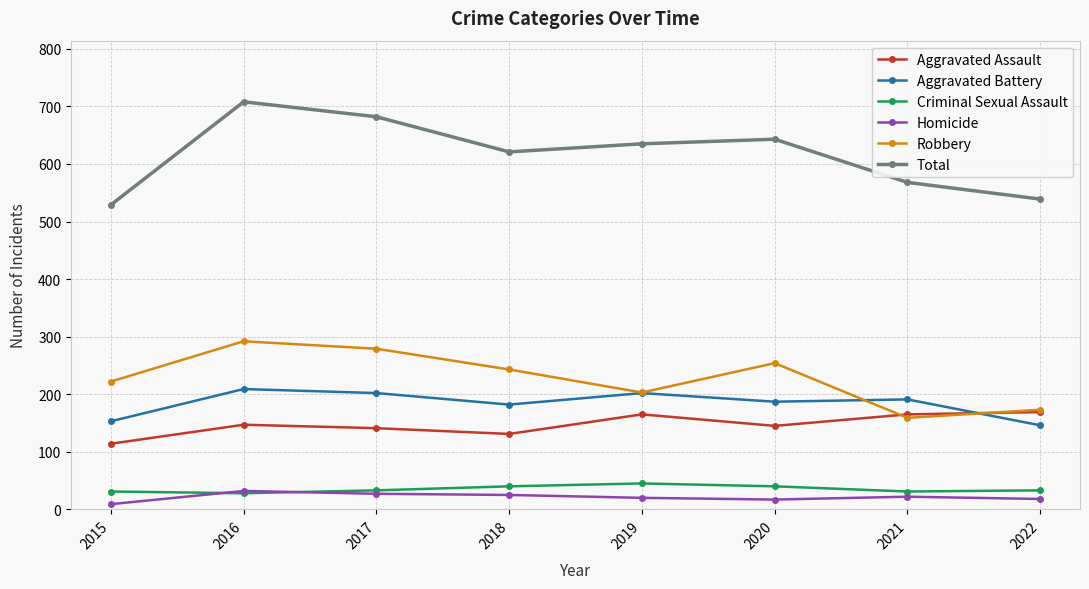

Which series changed the most between 2015 and 2016?

Total